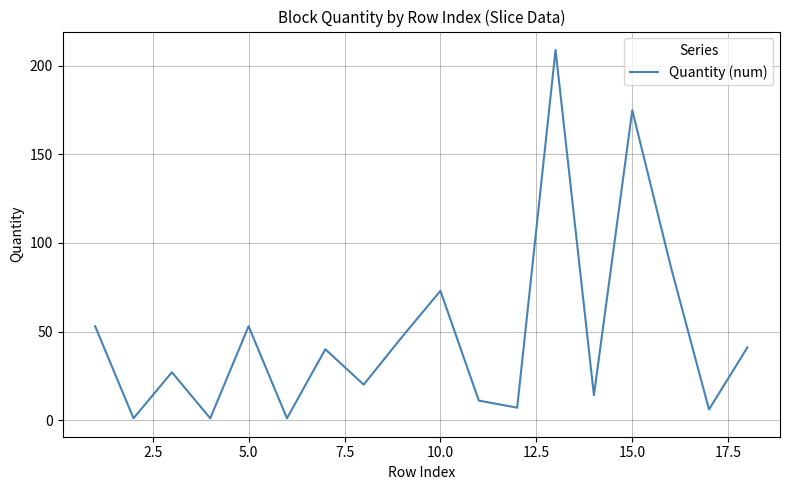

What is the difference between the maximum and minimum values?

208